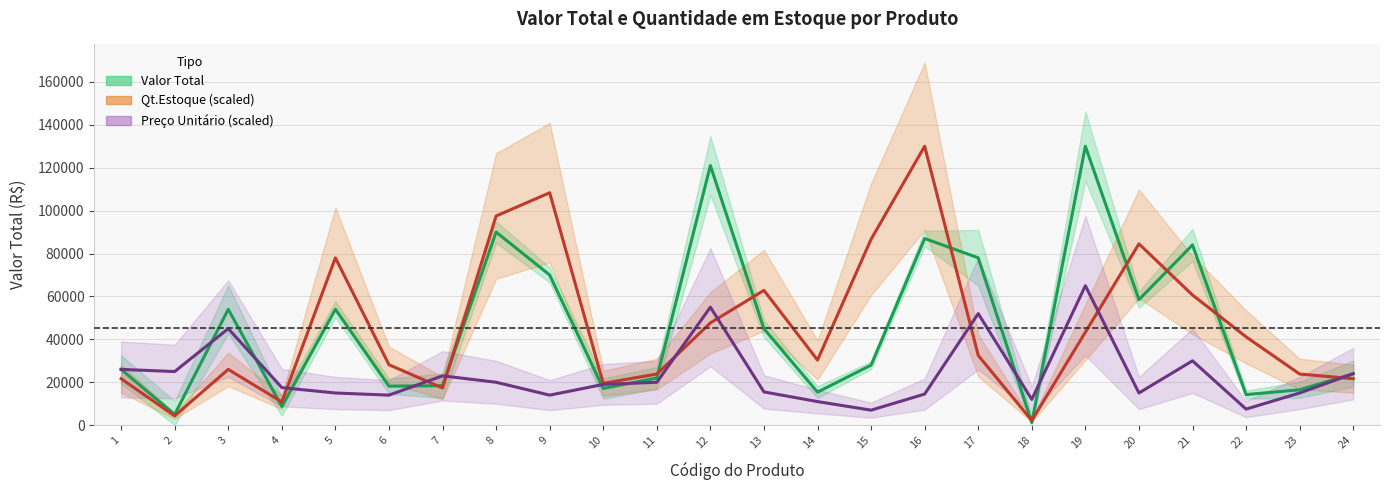

How many times do Valor Total and Qt.Estoque cross each other?

12